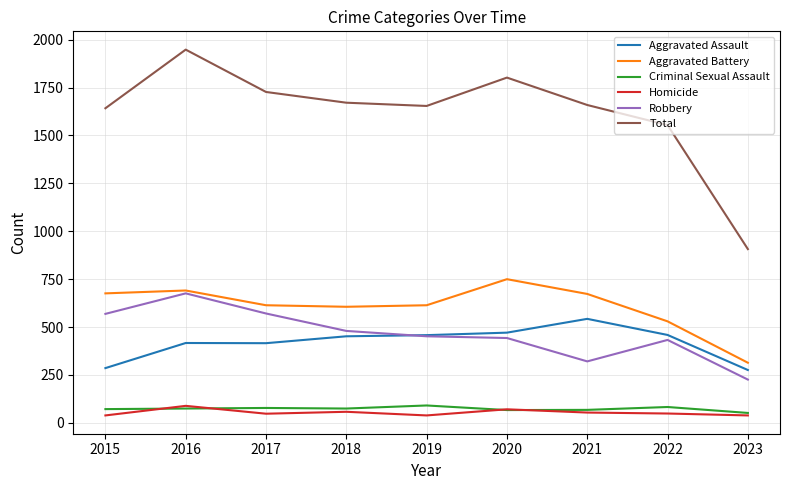

Is the value of Total at 2017 greater than the value of Homicide at 2020?

Yes